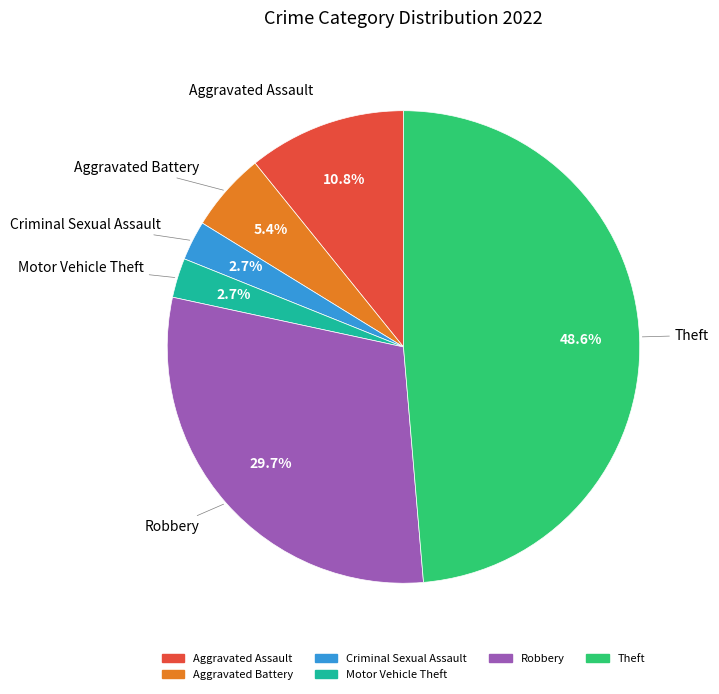

Count the number of slices in the pie.

6